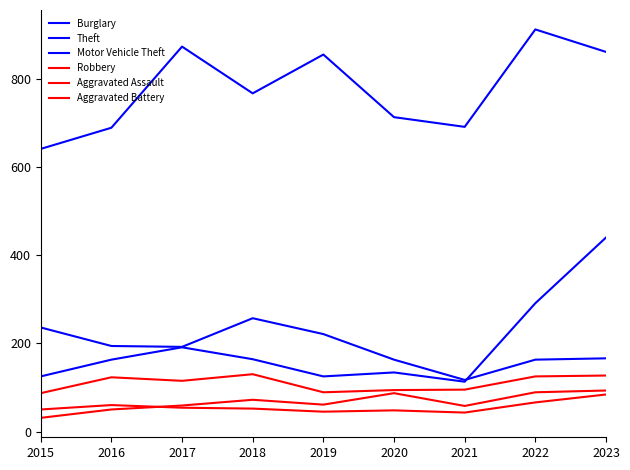

Rank the series by their maximum value, from lowest to highest.

Aggravated Battery, Aggravated Assault, Robbery, Burglary, Motor Vehicle Theft, Theft